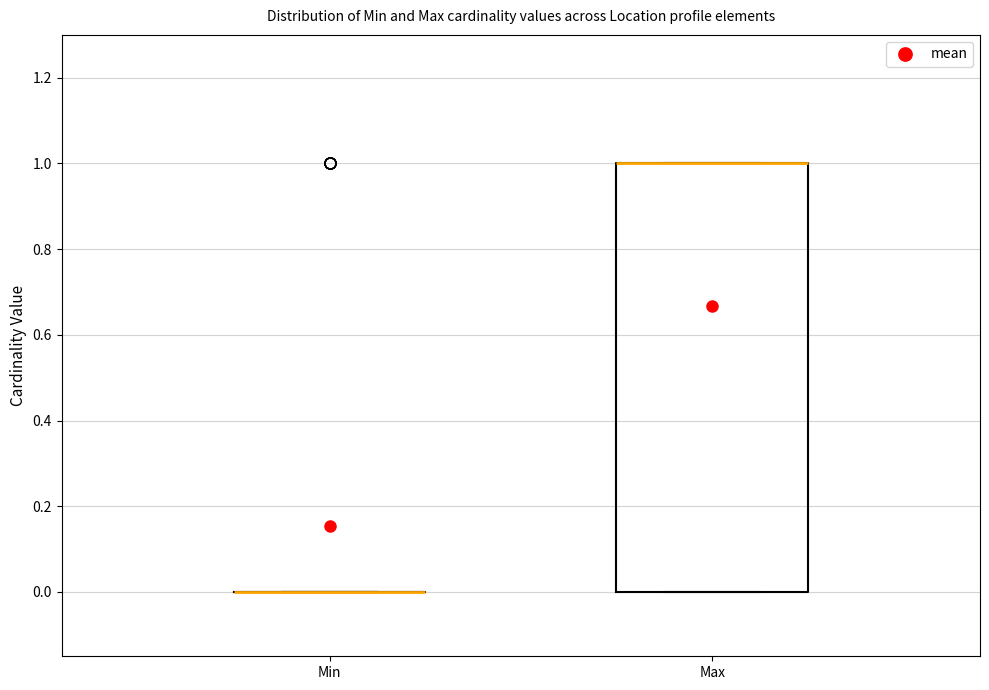

Comparing the boxes themselves (not the whiskers), which one is the tallest?

Max